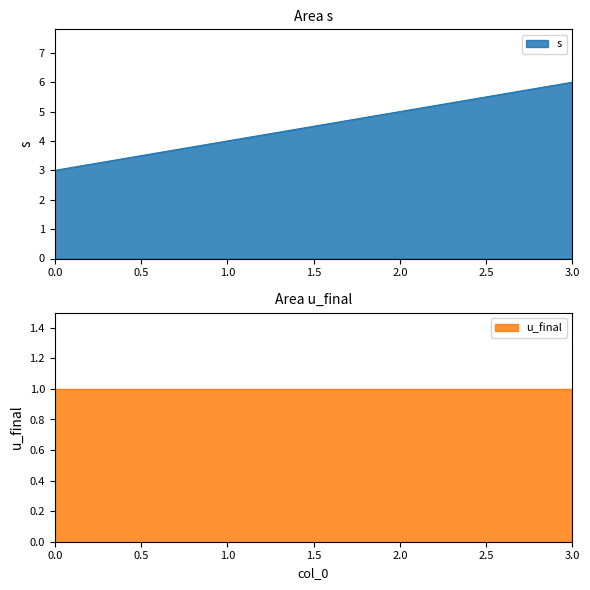

What is the value of the 3rd point from the left?

5